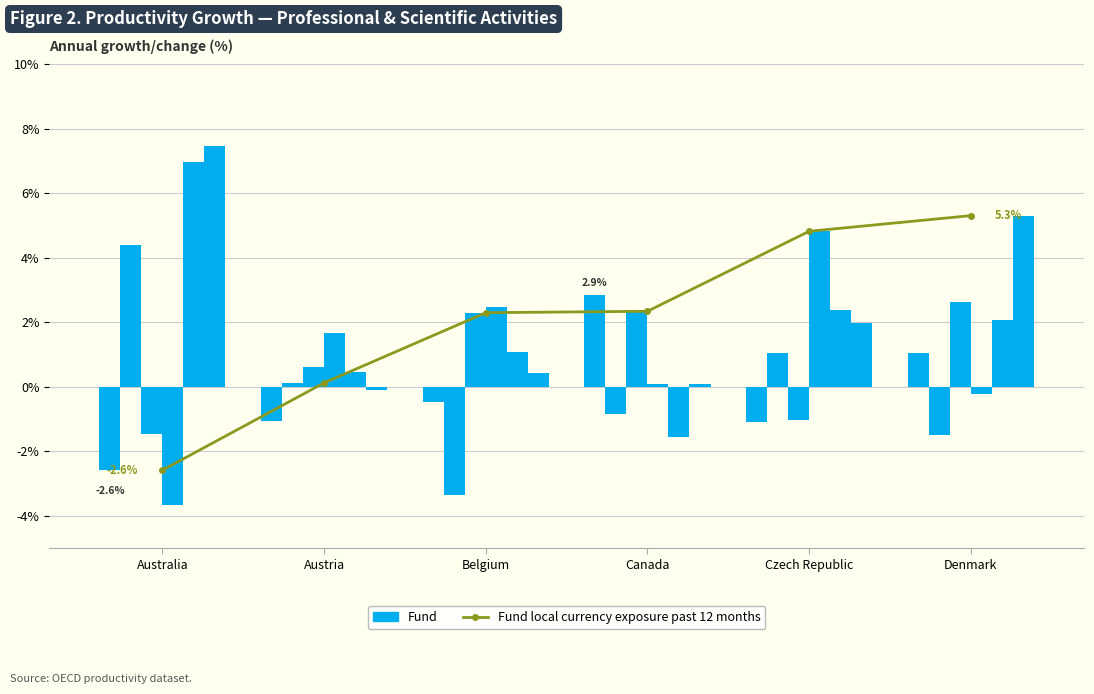

What is the label of the 5th bar from the left?

Czech Republic